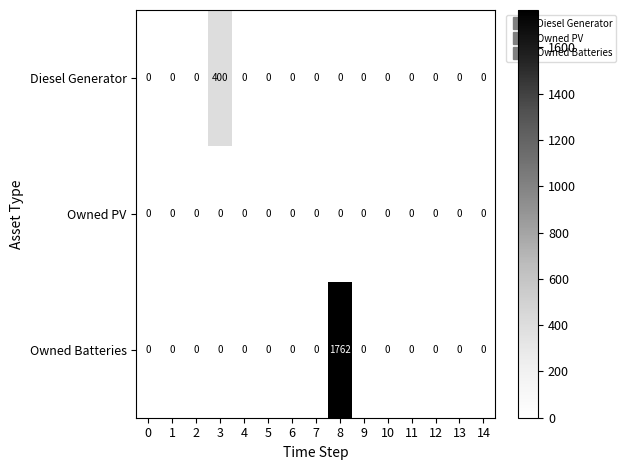

The value of Owned PV at 11 is 0. True or false?

True